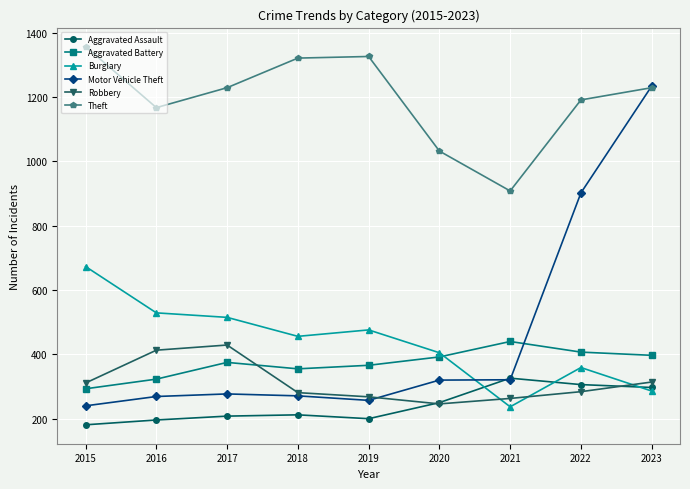

Read the Motor Vehicle Theft value at 2017, to the nearest 100.

300